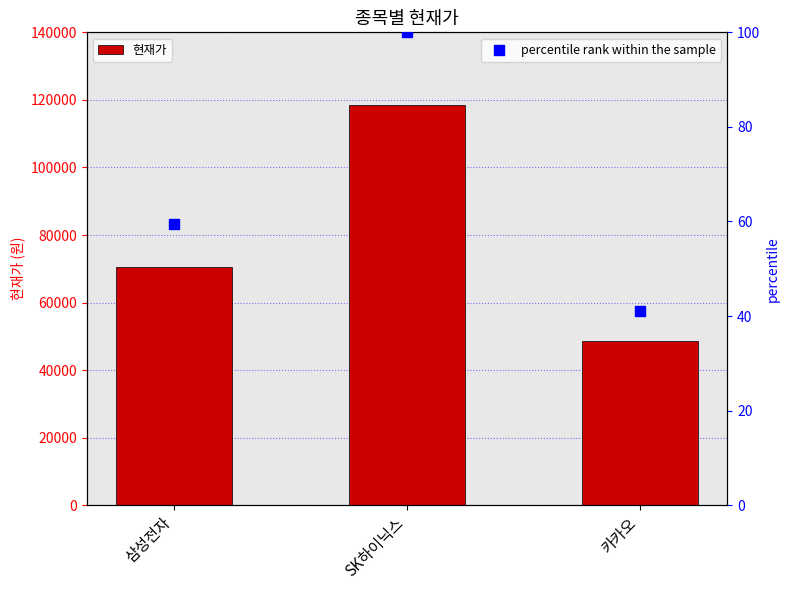

What are all the series names shown in the legend?

현재가, percentile rank within the sample